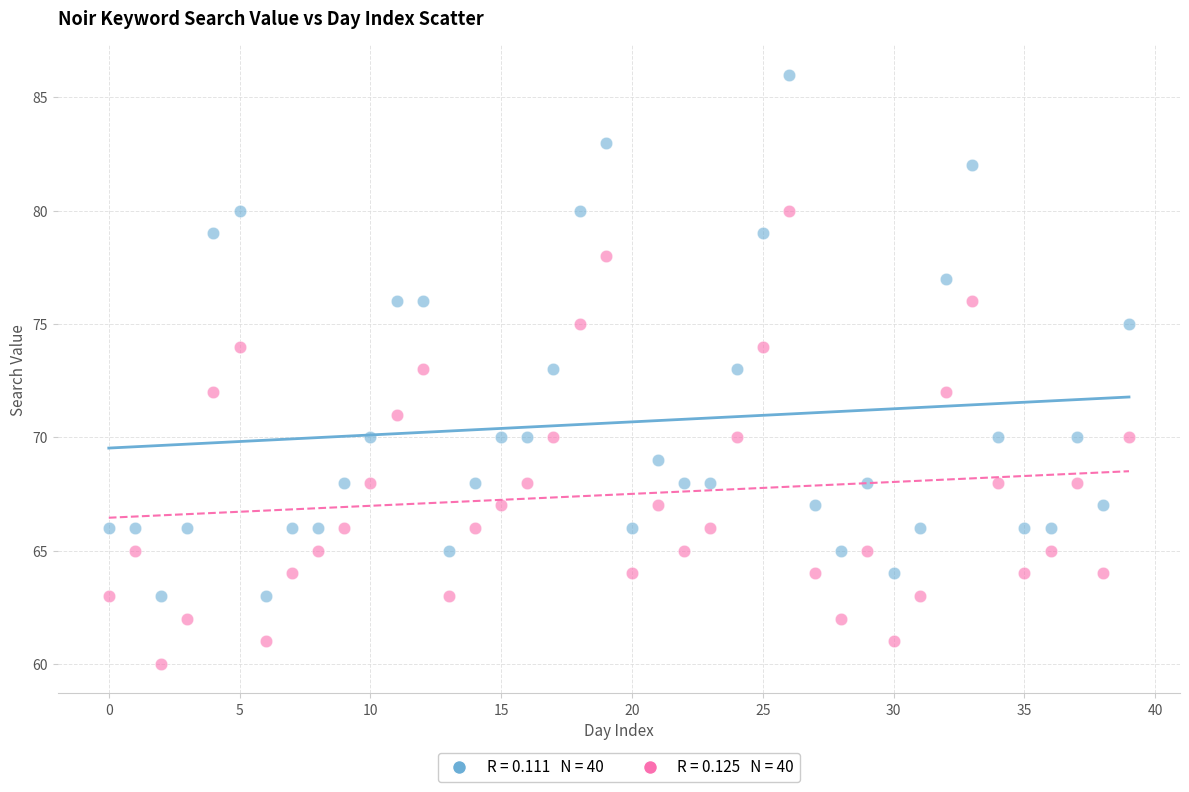

Across all data points, what is the range of Y values (max minus min)?

26